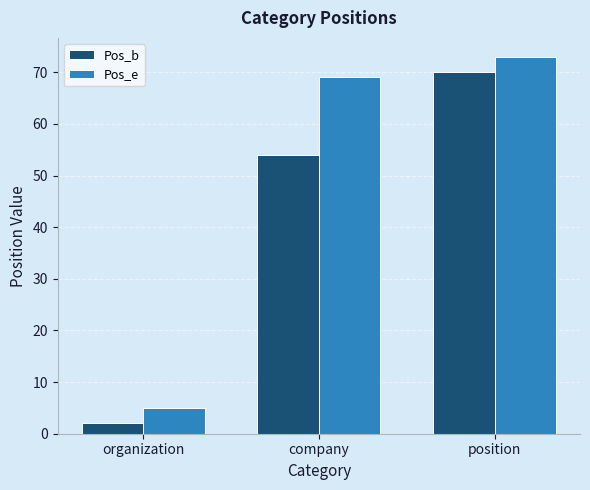

Rank the series by their maximum value, from highest to lowest.

Pos_e, Pos_b